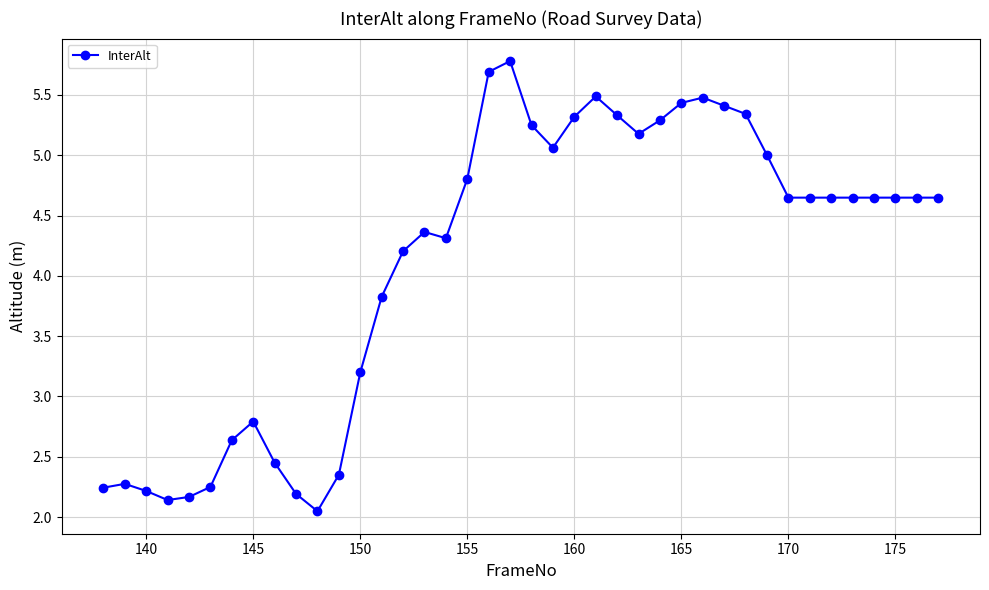

What is the value of the 28th point from the left?

5.4